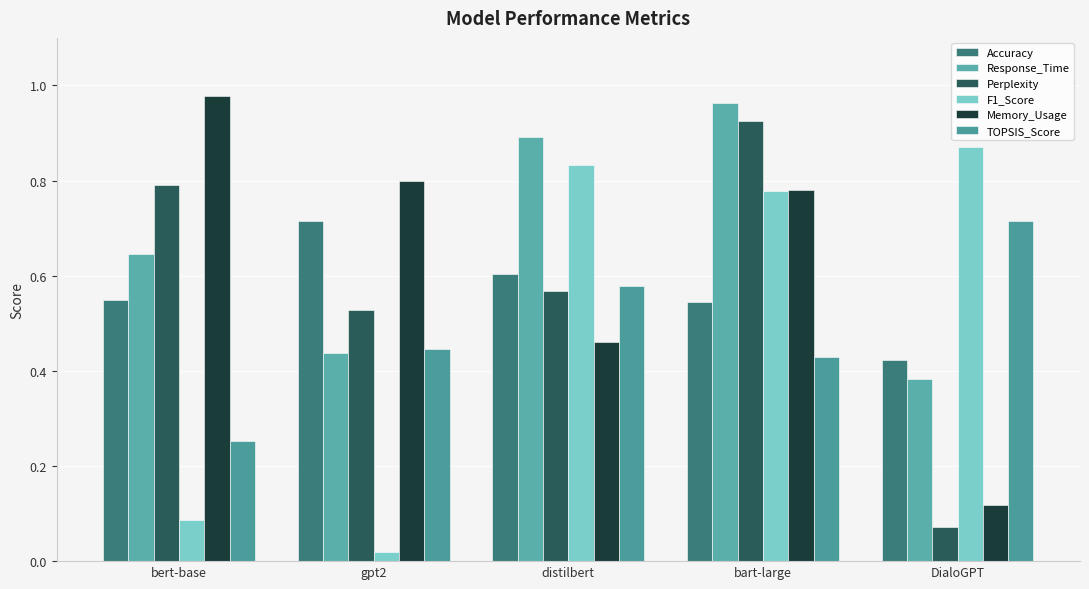

What is the sum of the Accuracy values at DialoGPT and bart-large?

1.0